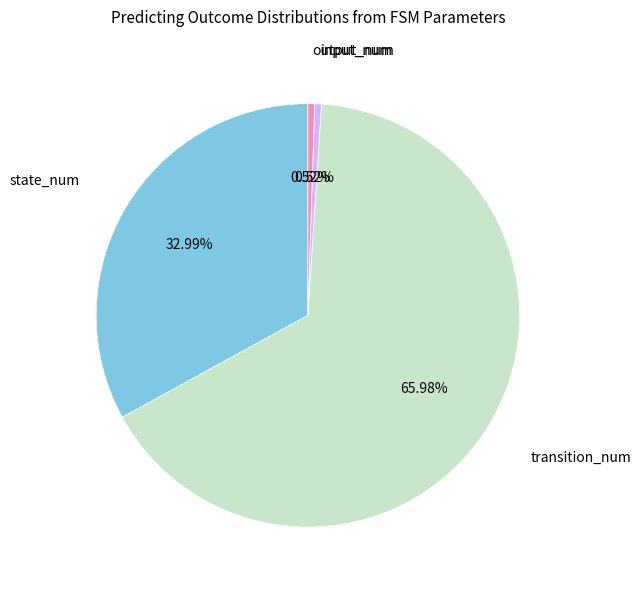

How many segments does this pie chart have?

4